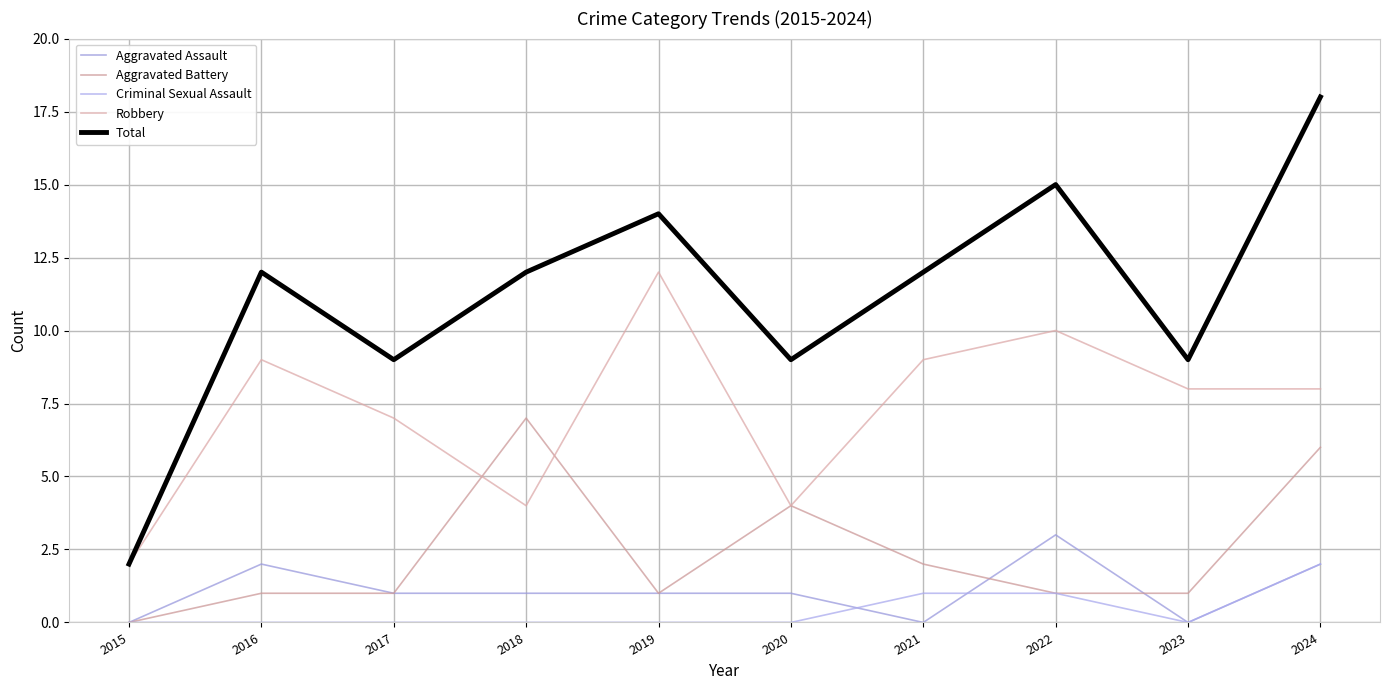

At how many categories does at least one series exceed 11?

6